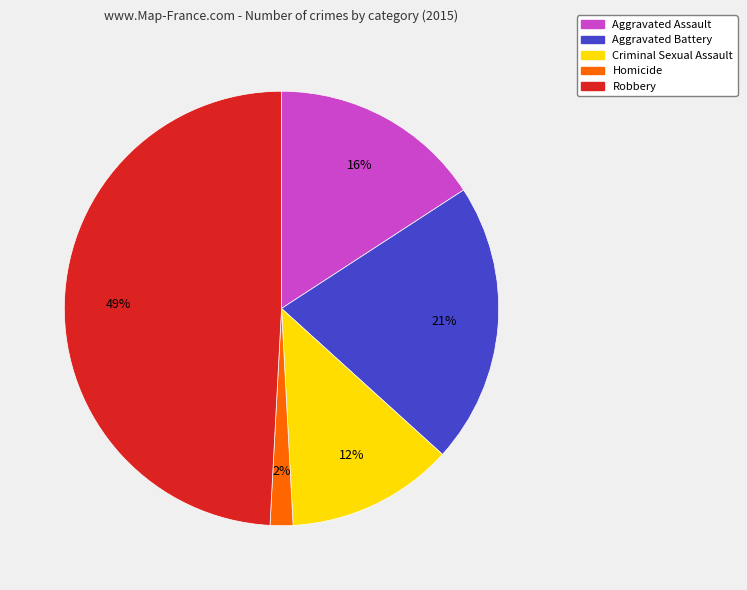

Do Aggravated Assault and Criminal Sexual Assault together represent more than half of the pie?

No